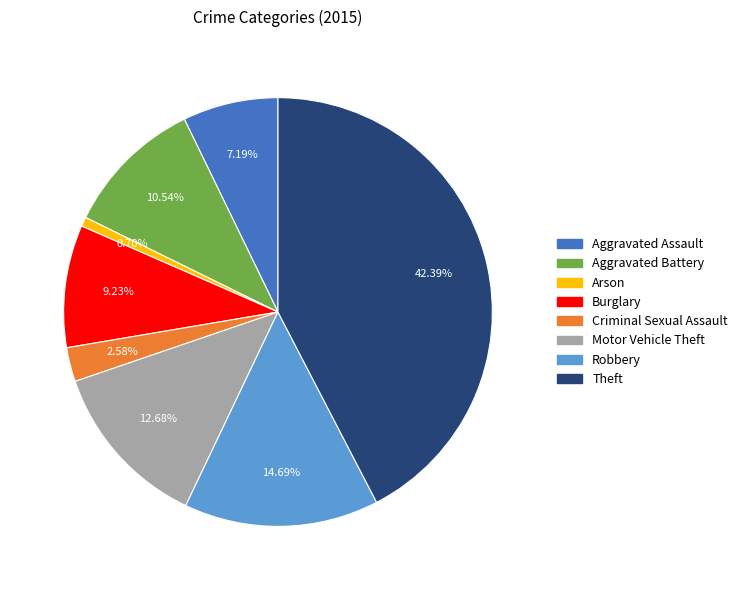

Between Arson and Theft, which is larger?

Theft